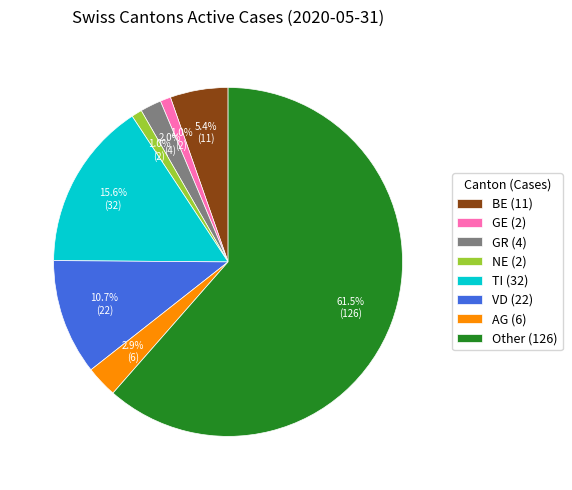

Between TI (32) and VD (22), which is larger?

TI (32)